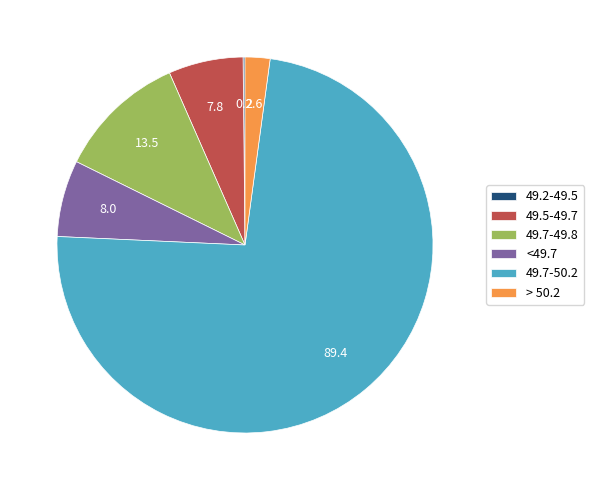

Does 49.7-50.2 represent more than half of the total?

Yes